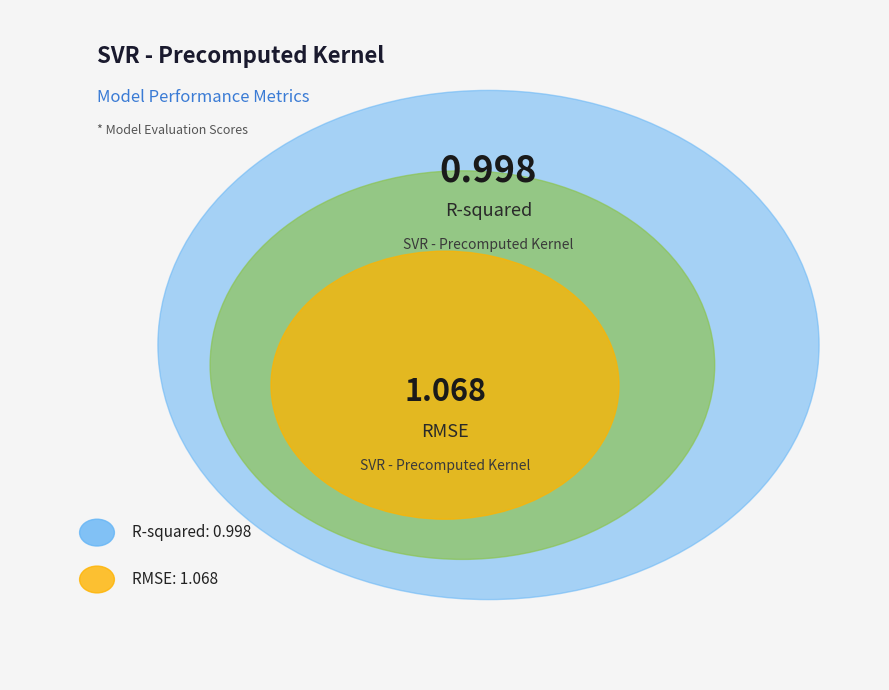

Which category has the smallest portion of the pie?

R-squared